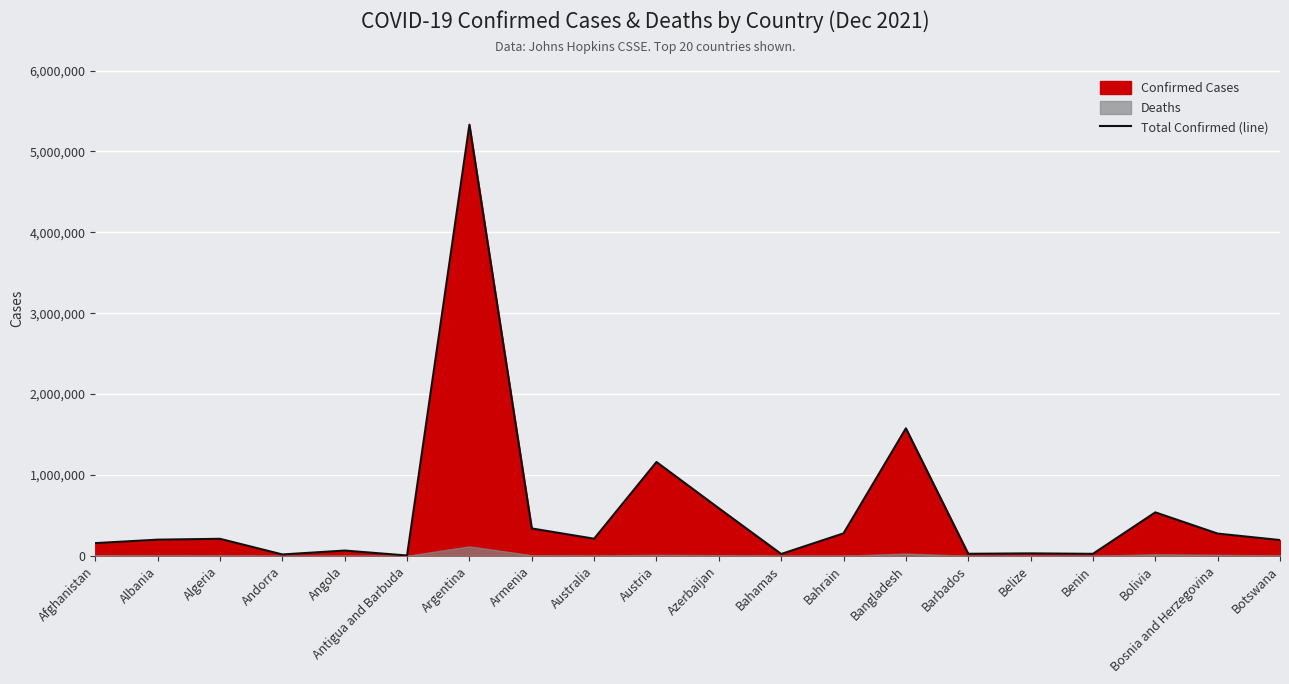

What is the difference between the maximum and minimum values?

5326607